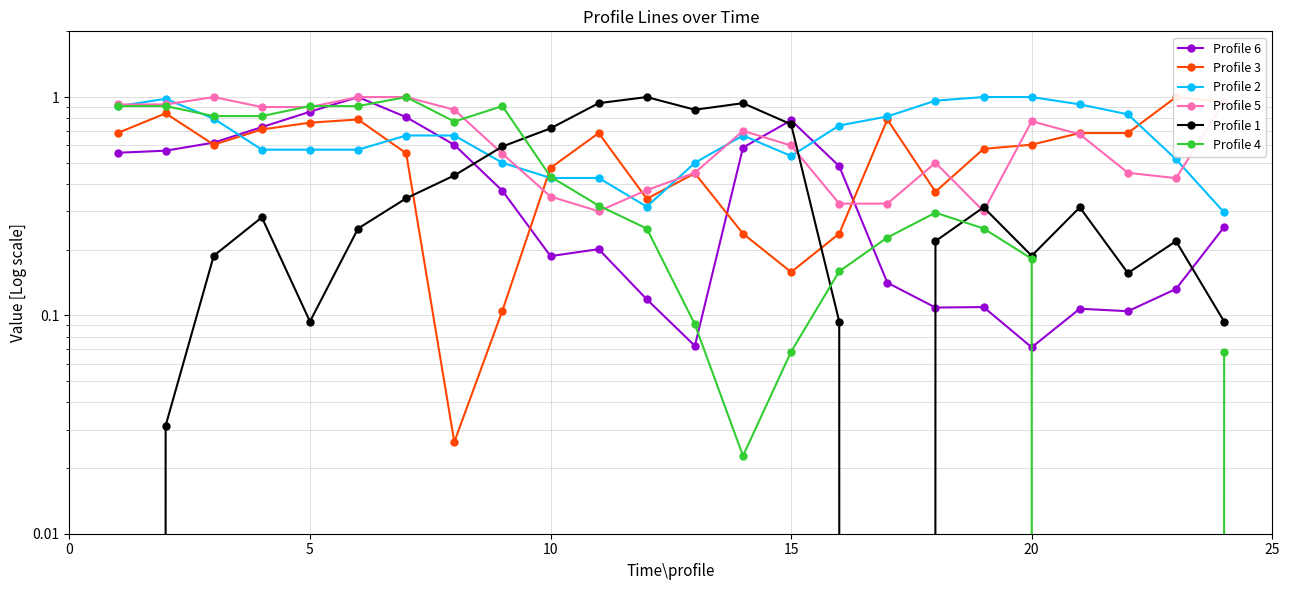

Reading left to right, transcribe all the data shown in this chart.

Profile 6: 0.6	0.6	0.6	0.7	0.9	1.0	0.8	0.6	0.4	0.2	0.2	0.1	0.1	0.6	0.8	0.5	0.1	0.1	0.1	0.1	0.1	0.1	0.1	0.3
Profile 3: 0.7	0.8	0.6	0.7	0.8	0.8	0.6	0.0	0.1	0.5	0.7	0.3	0.4	0.2	0.2	0.2	0.8	0.4	0.6	0.6	0.7	0.7	1.0	0.9
Profile 2: 0.9	1.0	0.8	0.6	0.6	0.6	0.7	0.7	0.5	0.4	0.4	0.3	0.5	0.7	0.5	0.7	0.8	1.0	1.0	1.0	0.9	0.8	0.5	0.3
Profile 5: 0.9	0.9	1.0	0.9	0.9	1.0	1.0	0.9	0.6	0.3	0.3	0.4	0.5	0.7	0.6	0.3	0.3	0.5	0.3	0.8	0.7	0.5	0.4	0.9
Profile 1: 0.0	0.0	0.2	0.3	0.1	0.2	0.3	0.4	0.6	0.7	0.9	1.0	0.9	0.9	0.8	0.1	0.0	0.2	0.3	0.2	0.3	0.2	0.2	0.1
Profile 4: 0.9	0.9	0.8	0.8	0.9	0.9	1.0	0.8	0.9	0.4	0.3	0.2	0.1	0.0	0.1	0.2	0.2	0.3	0.2	0.2	0.0	0.0	0.0	0.1